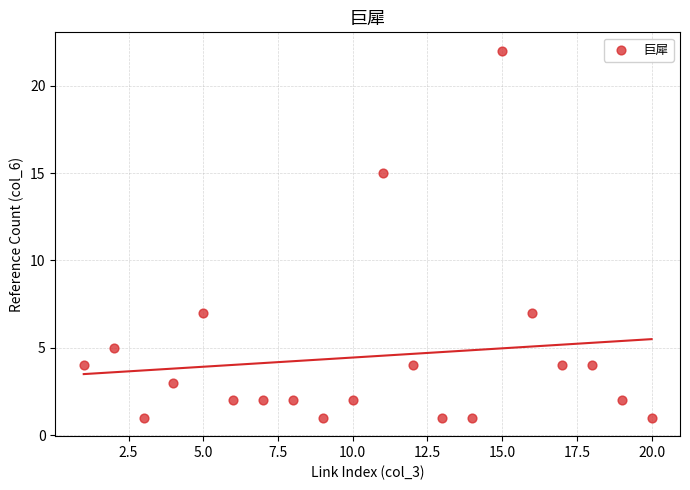

What is the range of Y values (max minus min)?

21